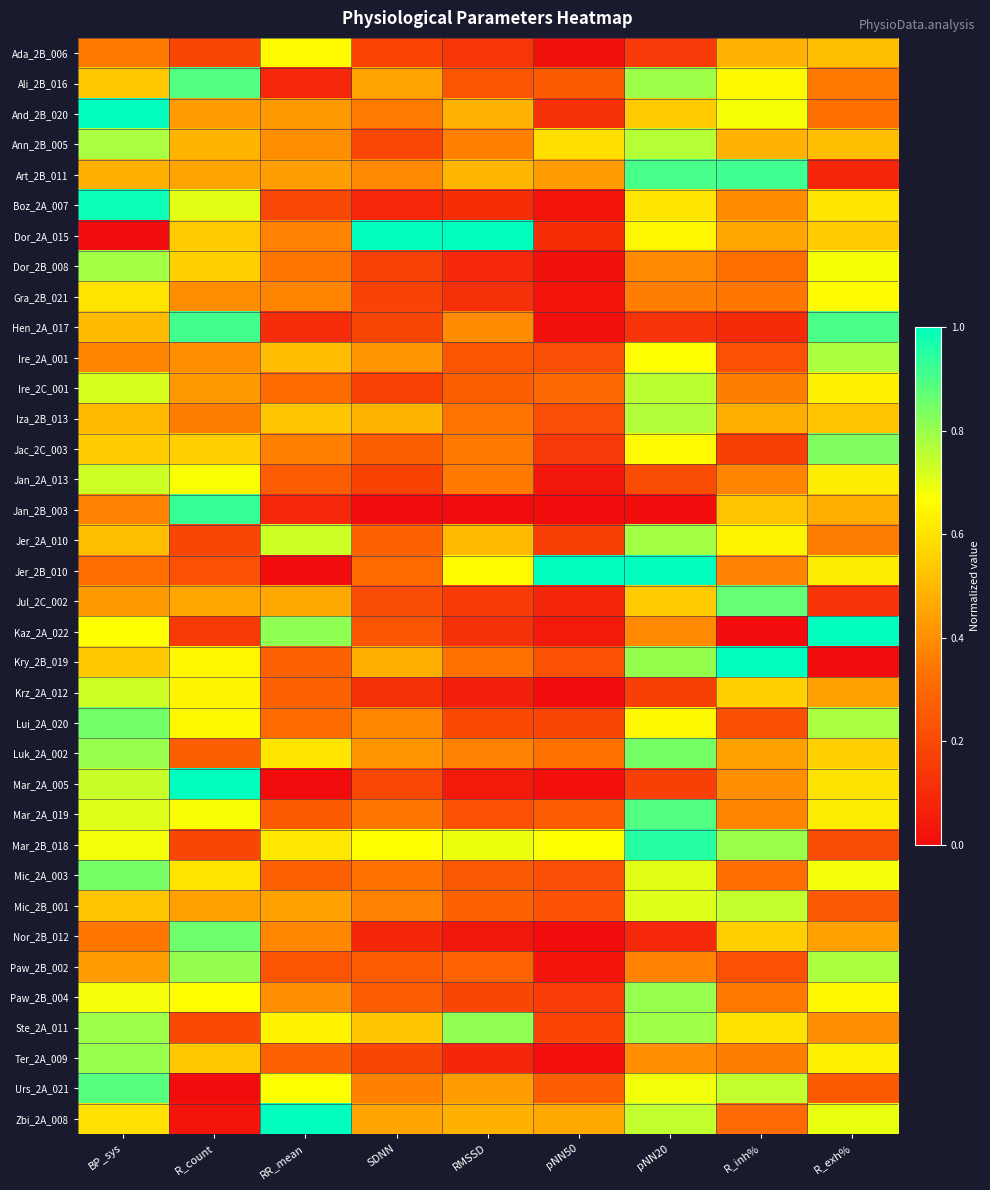

Which category has the highest value across all series?

BP_sys